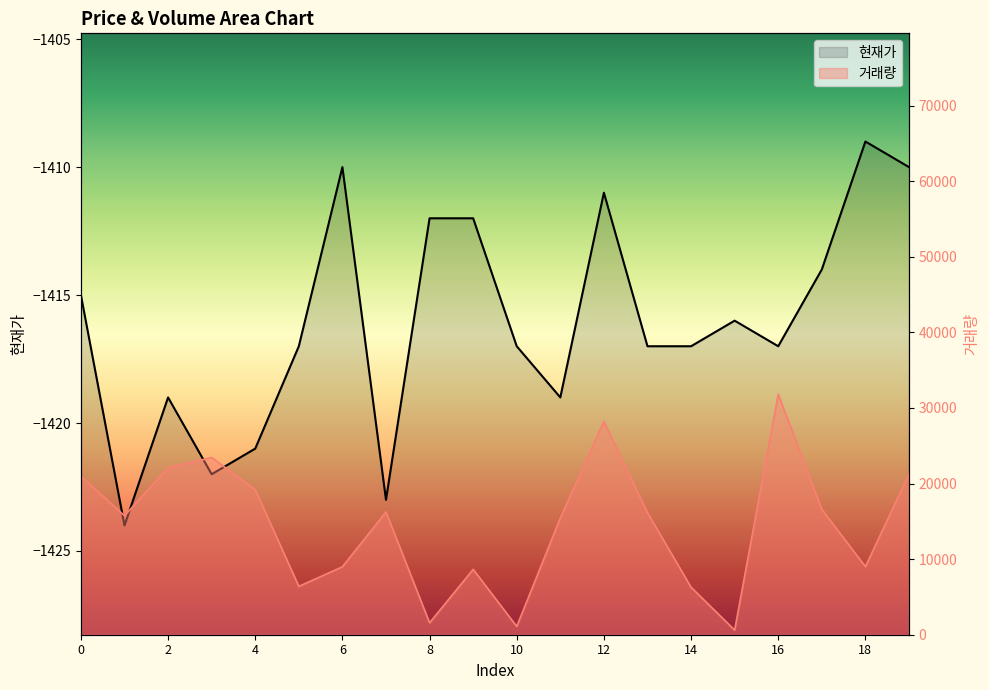

Is it true that 거래량 equals 21317 at 1?

False